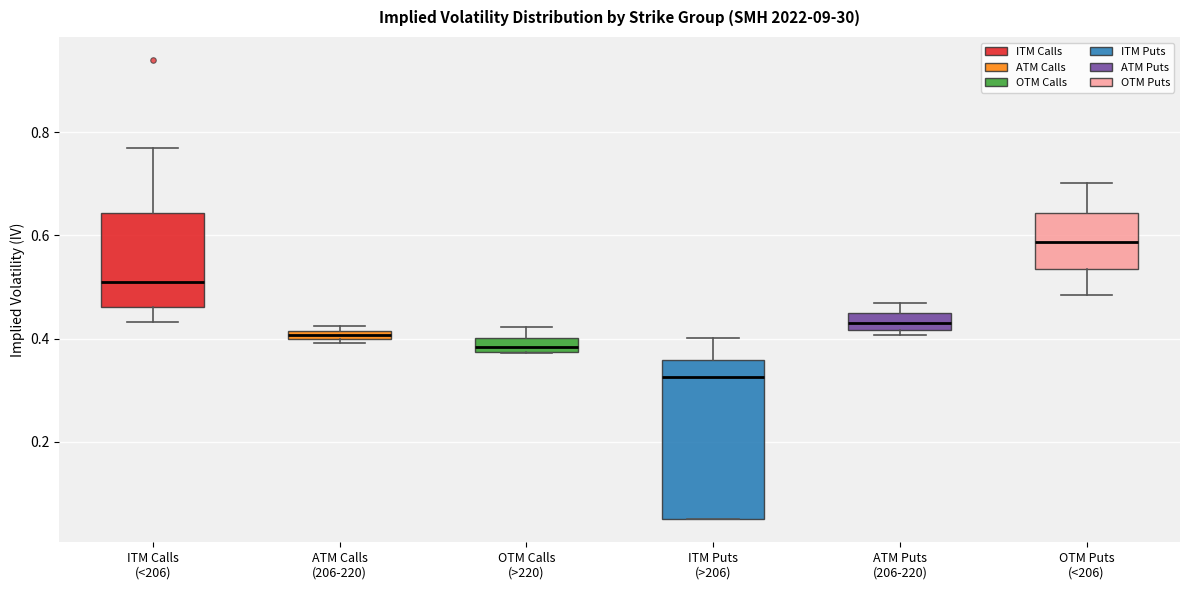

Which box has the highest median line?

OTM Puts (<206)